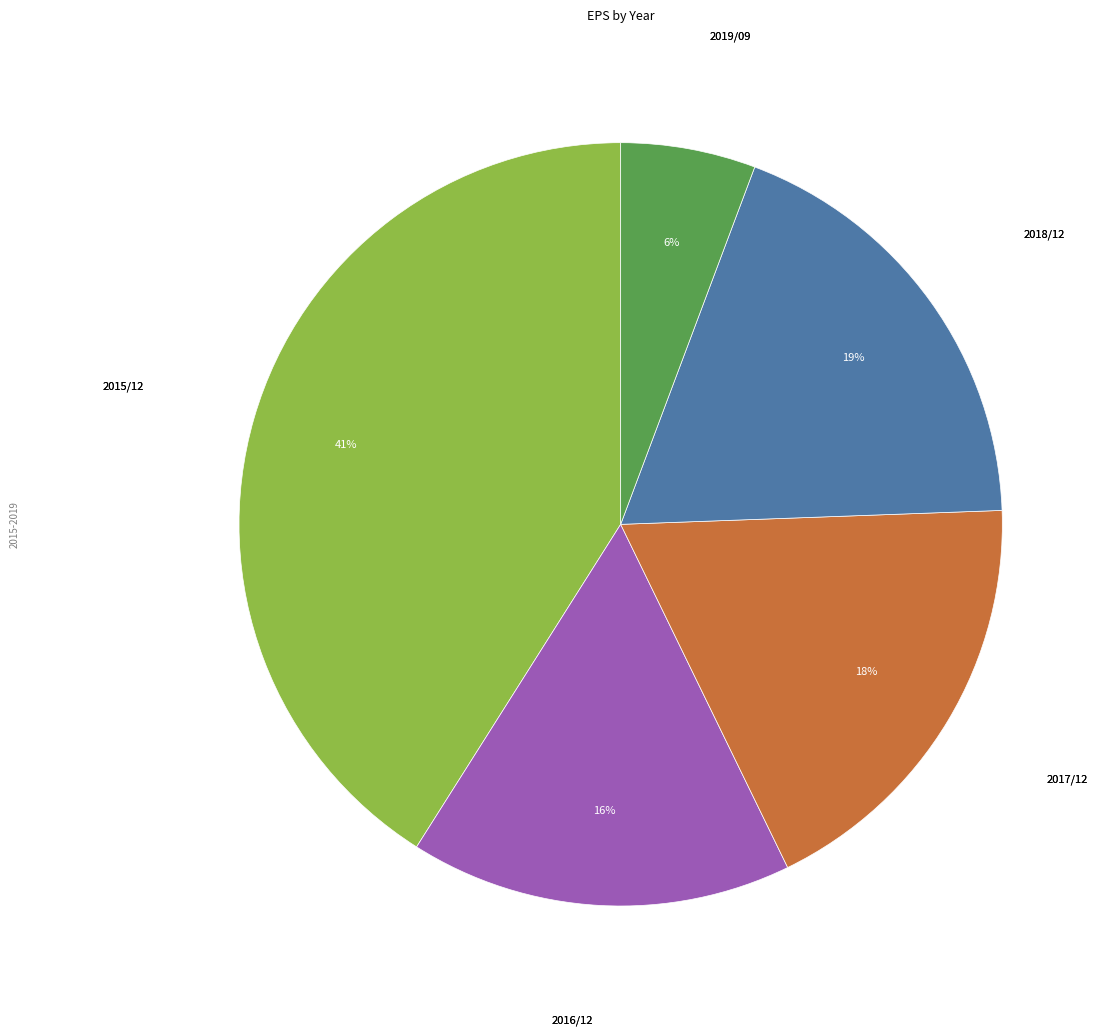

Is there a majority slice in this chart?

No